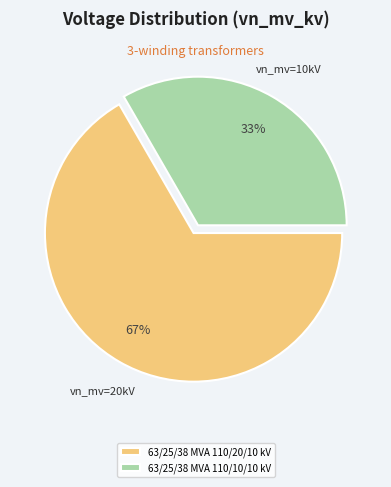

Which category has the biggest portion of the pie?

63/25/38 MVA 110/20/10 kV